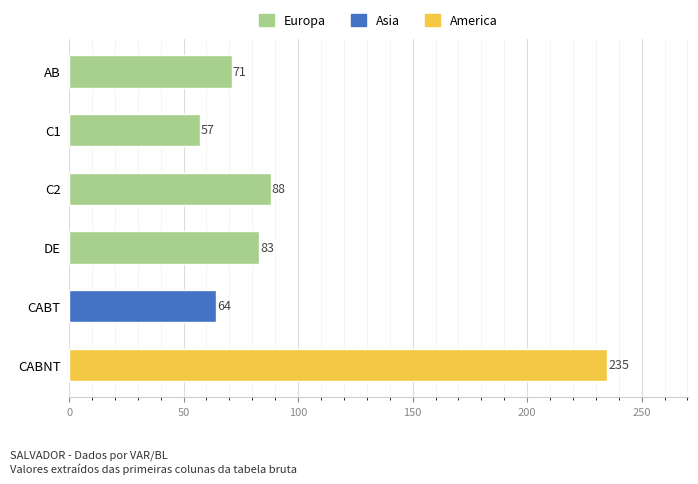

Rank the categories by value from lowest to highest.

C1, CABT, AB, DE, C2, CABNT